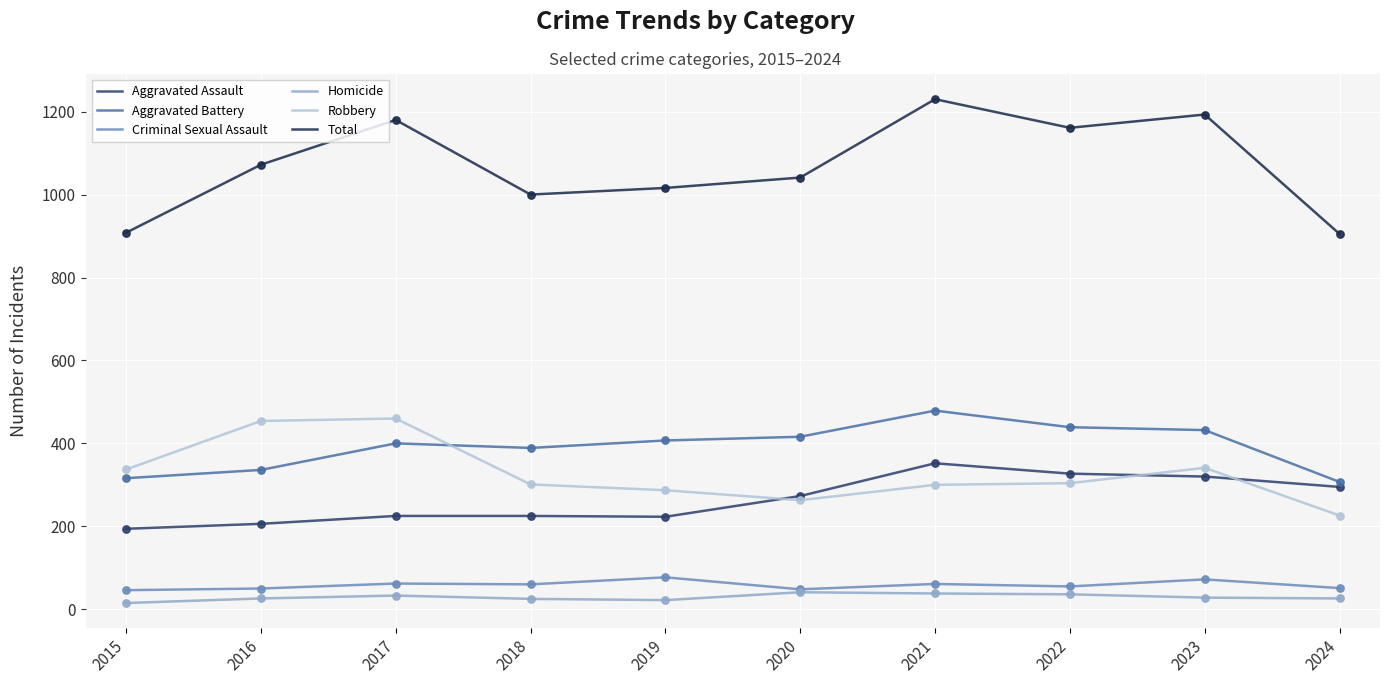

Which series changed the most between 2018 and 2023?

Total